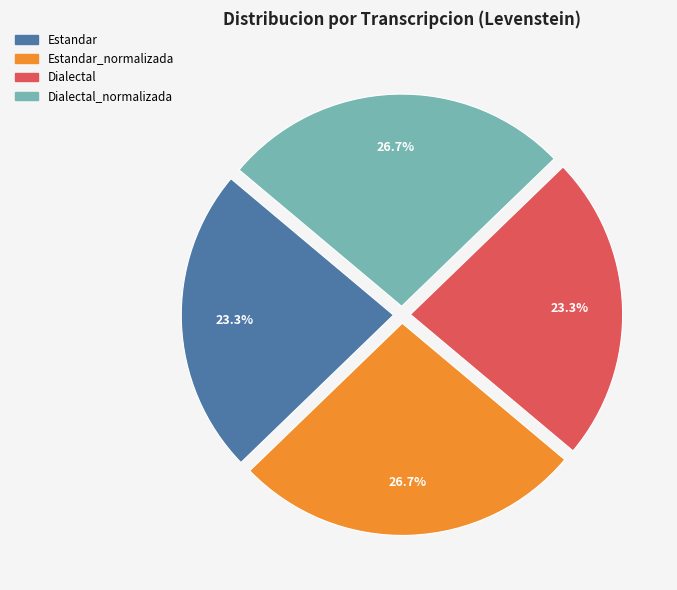

To the nearest percent, what percentage of the pie is Estandar?

23%